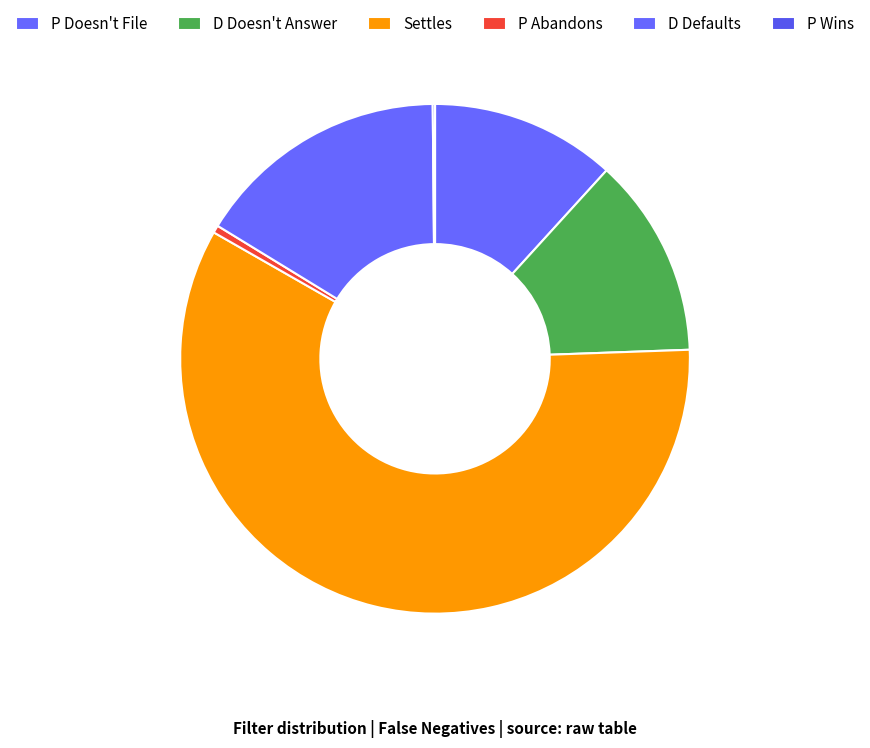

What percentage is NOT represented by D Defaults?

83.9%